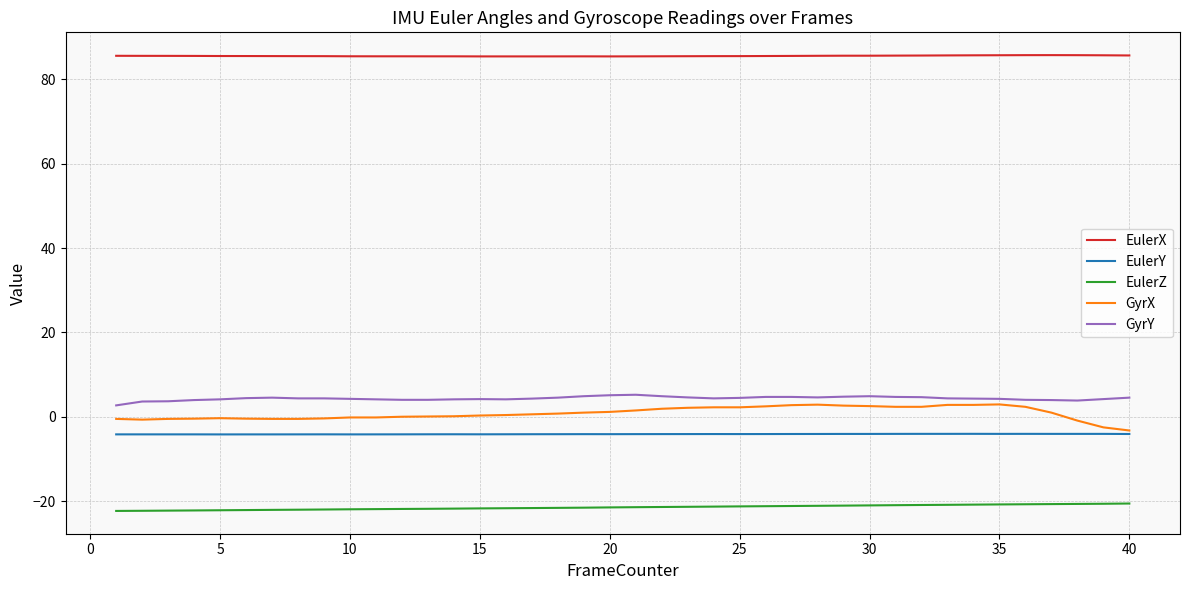

True or false: GyrY and EulerZ intersect in this chart.

False